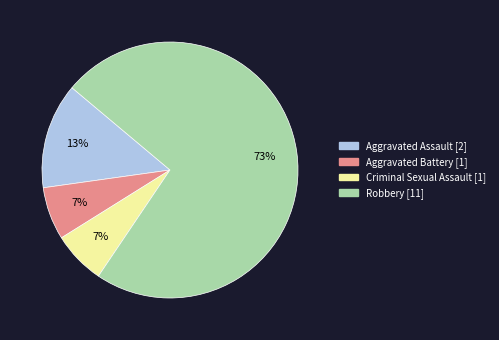

Does Robbery account for over 50% of the chart?

Yes